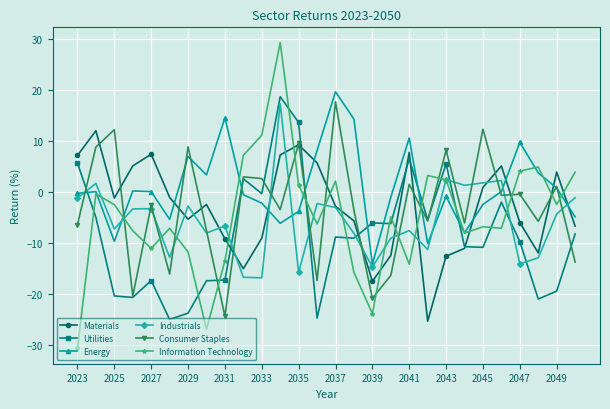

What are all the series names shown in the legend?

Materials, Utilities, Energy, Industrials, Consumer Staples, Information Technology